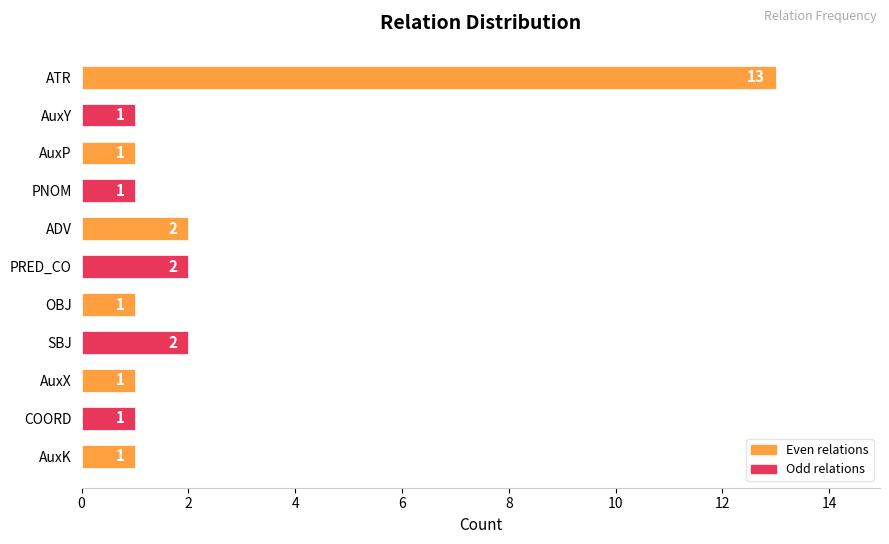

Approximately how many times larger is the value at PRED_CO compared to AuxP?

2.0